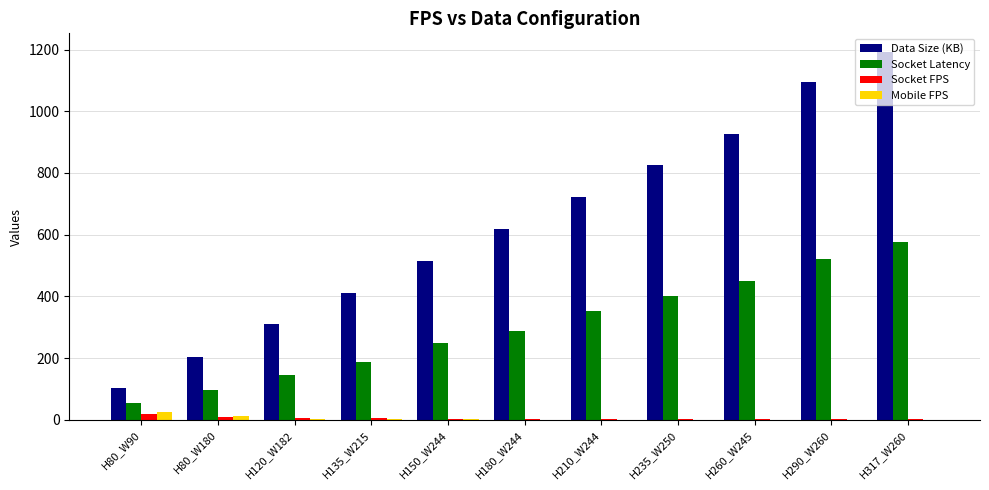

Is the value of Socket FPS at H135_W215 greater than the value of Data Size (KB) at H135_W215?

No